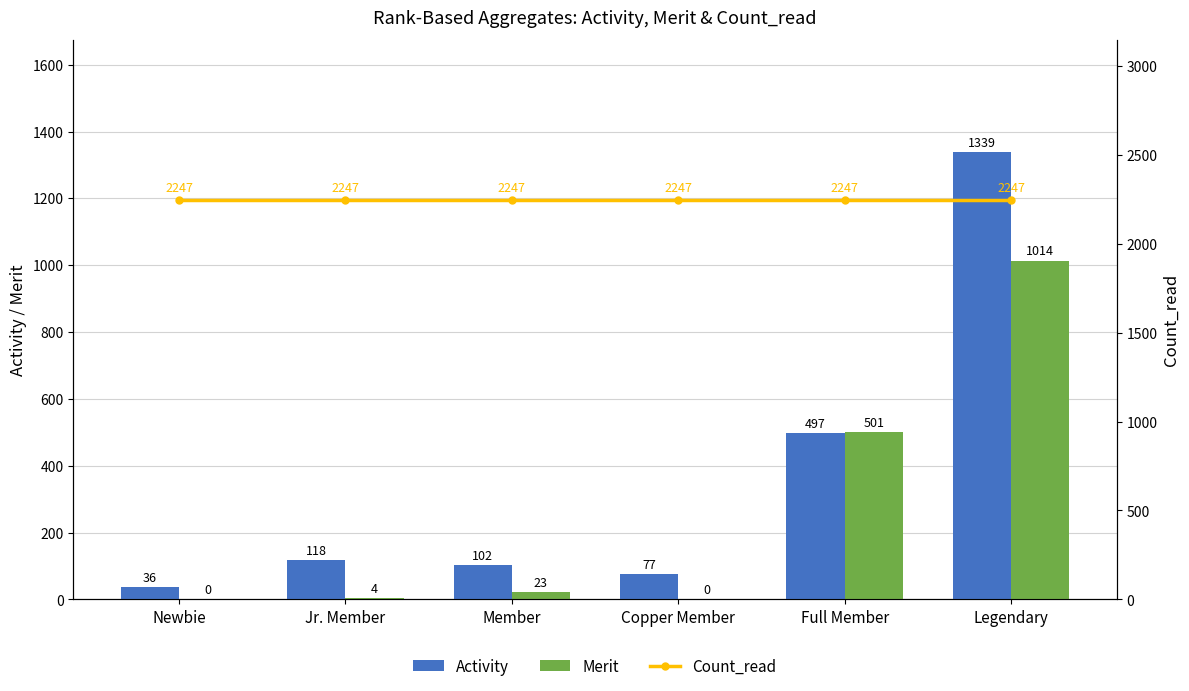

Reading right to left, what are all the values shown in this chart?

Activity: Legendary=1339	Full Member=497	Copper Member=77	Member=102	Jr. Member=118	Newbie=36
Merit: Legendary=1014	Full Member=501	Copper Member=0	Member=23	Jr. Member=4	Newbie=0
Count_read: Legendary=2247	Full Member=2247	Copper Member=2247	Member=2247	Jr. Member=2247	Newbie=2247